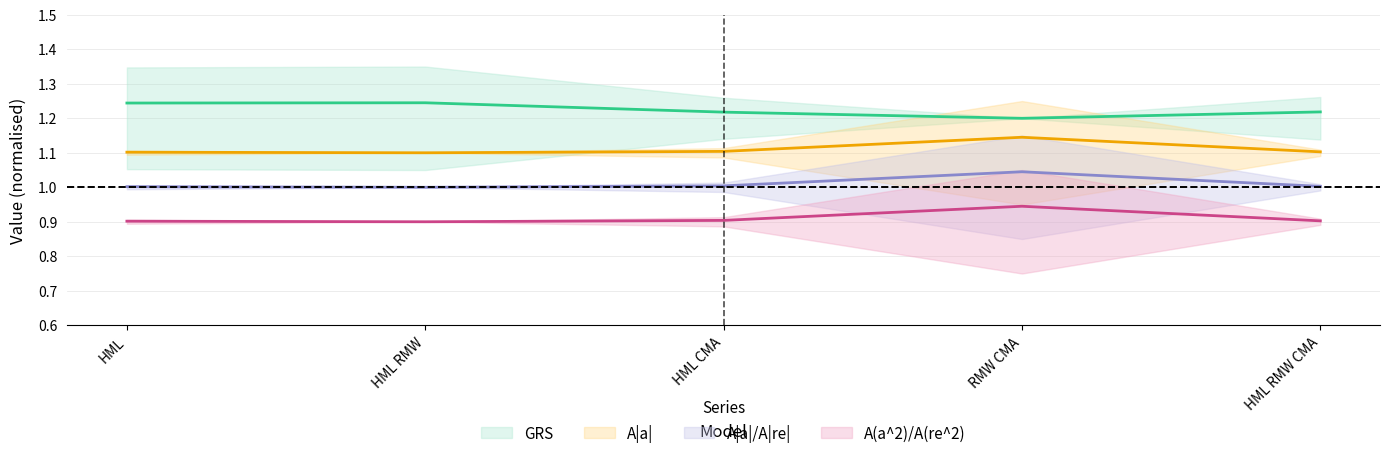

At which category is the sum across all series the highest?

RMW CMA